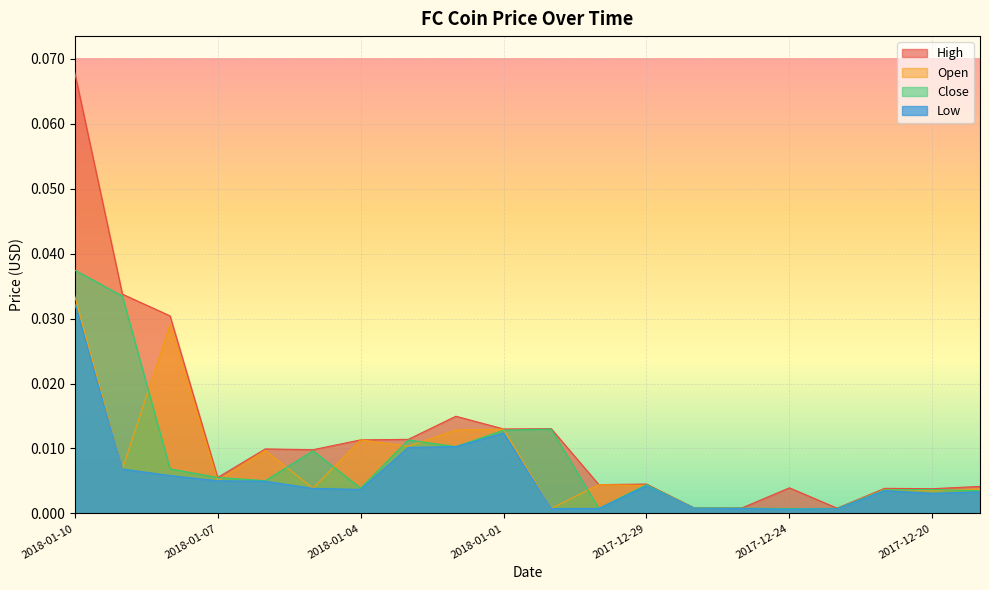

At which label does Close reach its peak?

2018-01-10